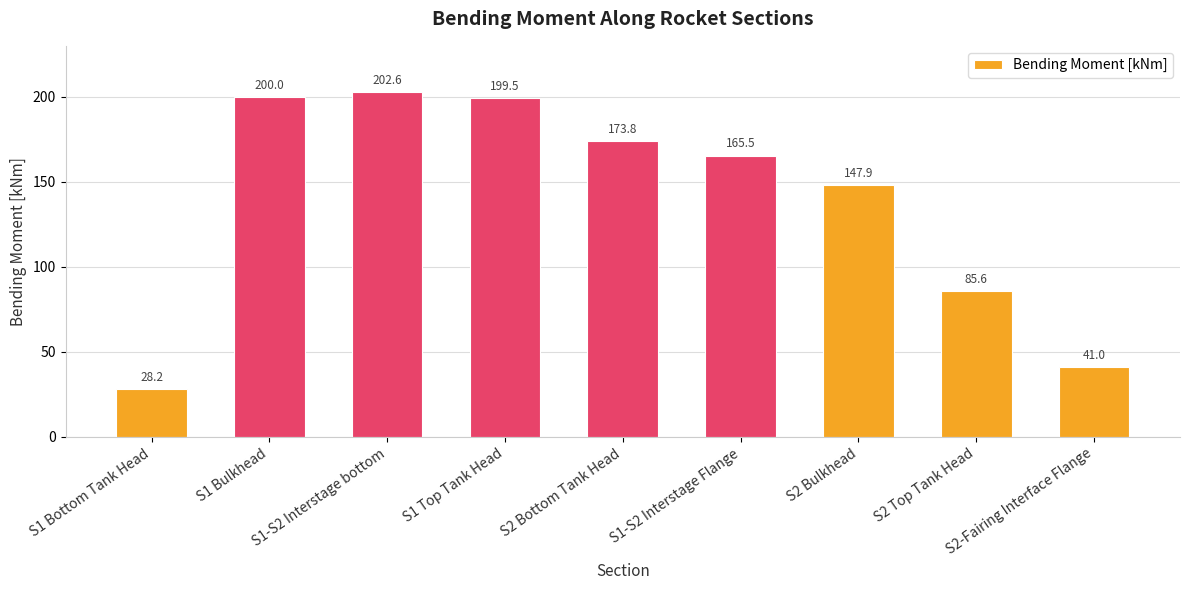

Reading left to right, list all the values displayed in this chart.

S1 Bottom Tank Head=28.2	S1 Bulkhead=200.0	S1-S2 Interstage bottom=202.6	S1 Top Tank Head=199.5	S2 Bottom Tank Head=173.8	S1-S2 Interstage Flange=165.5	S2 Bulkhead=147.9	S2 Top Tank Head=85.6	S2-Fairing Interface Flange=41.0